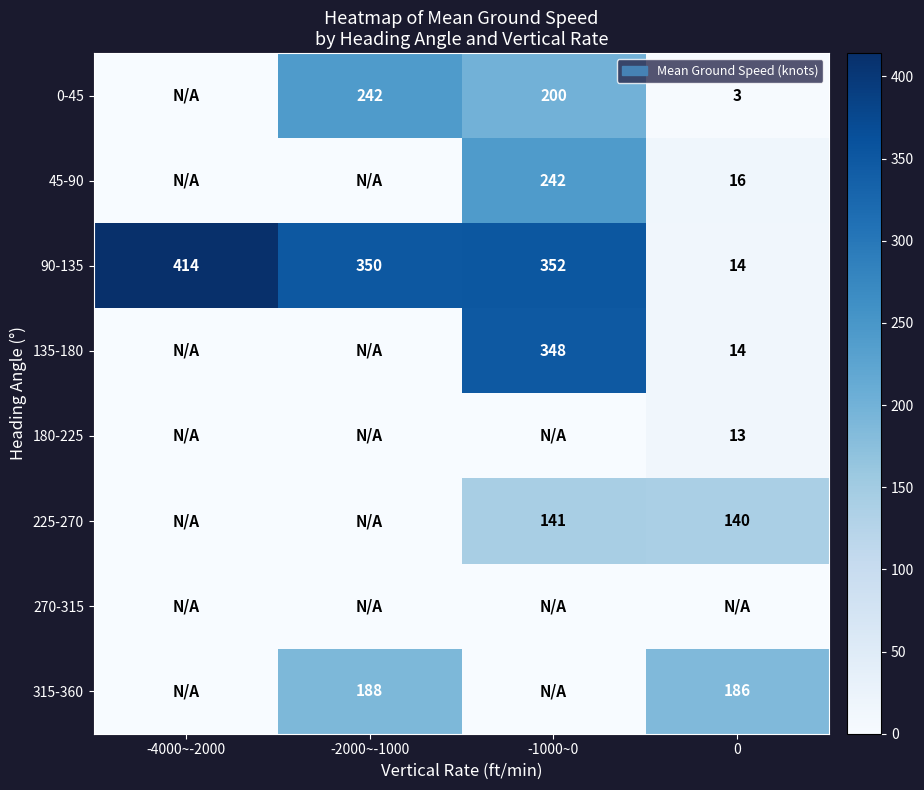

The value of 0-45 at -2000~-1000 is 423. True or false?

False